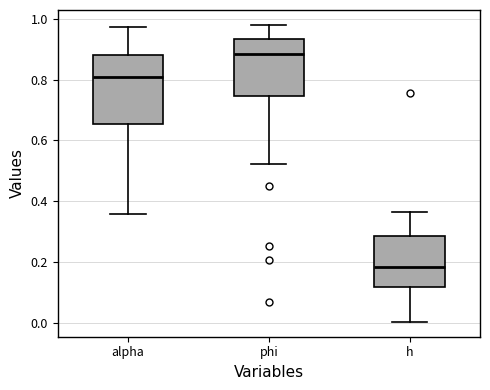

Which box has the highest median line?

phi